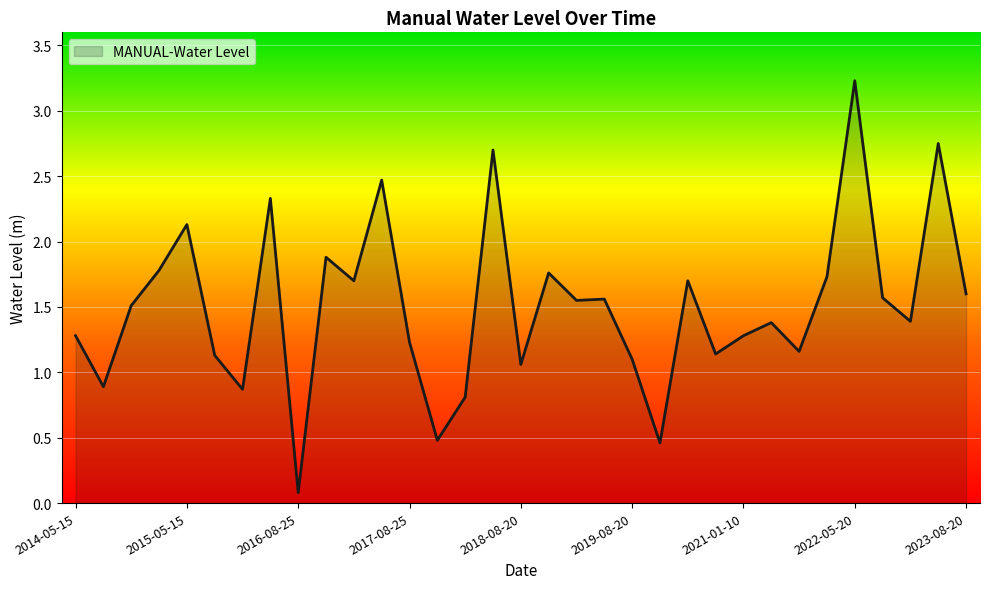

Count the number of values greater than 1.

27